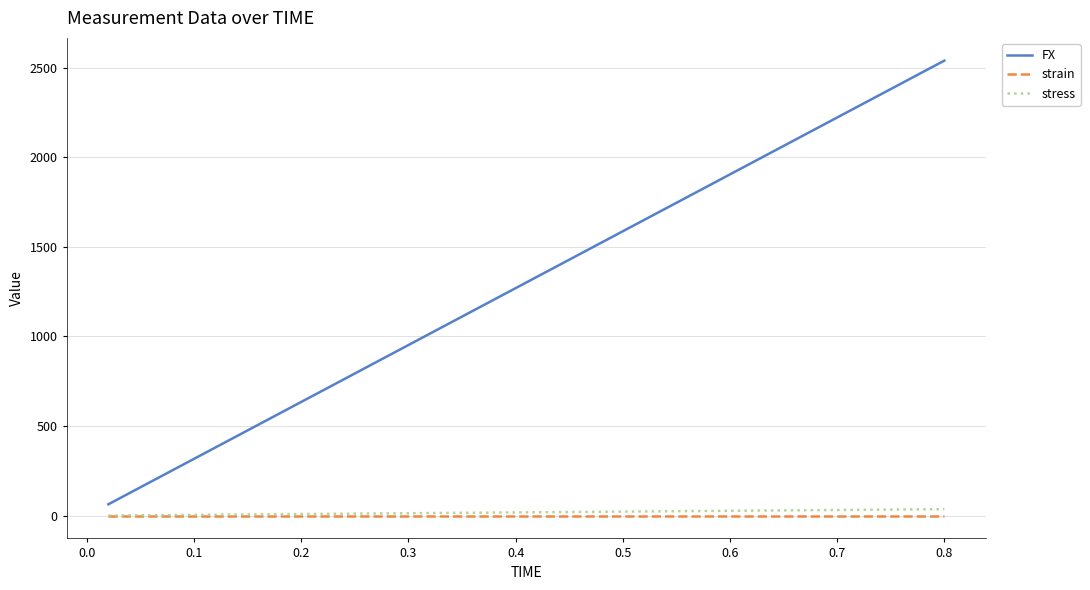

True or false: FX and strain intersect in this chart.

False